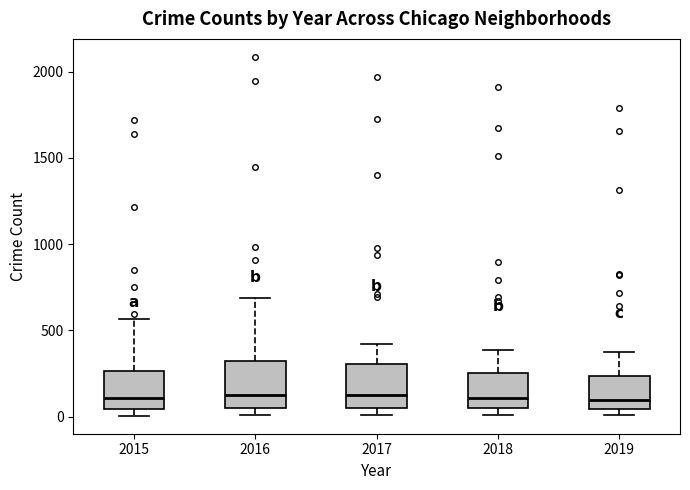

Where is the upper edge of the box at x = 2019 on the y-axis? The values are not printed on the chart, so give them approximately, as read against the axis.

250